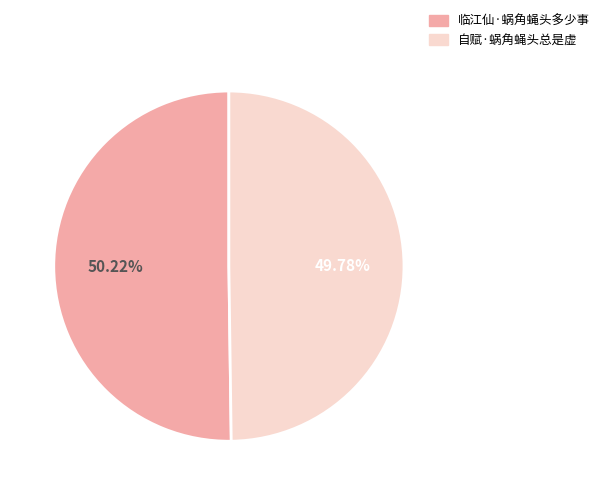

Does any single category account for the majority?

Yes